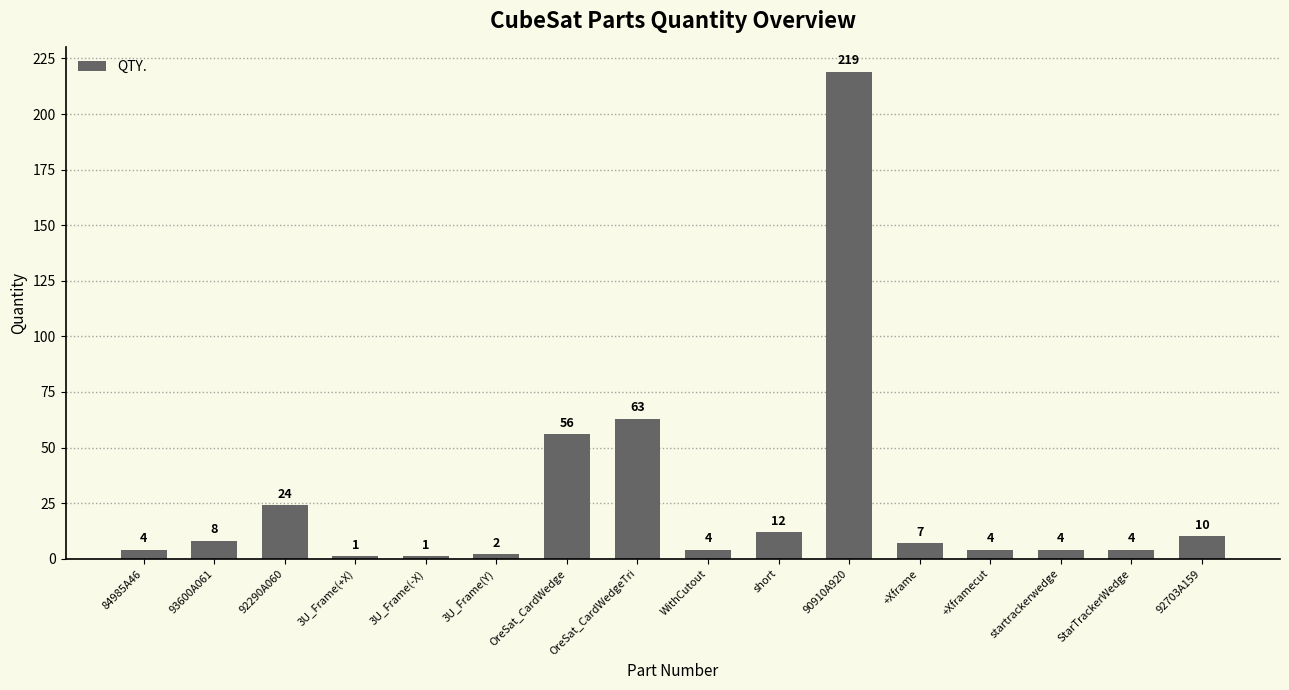

What is the difference between the maximum and minimum values?

218